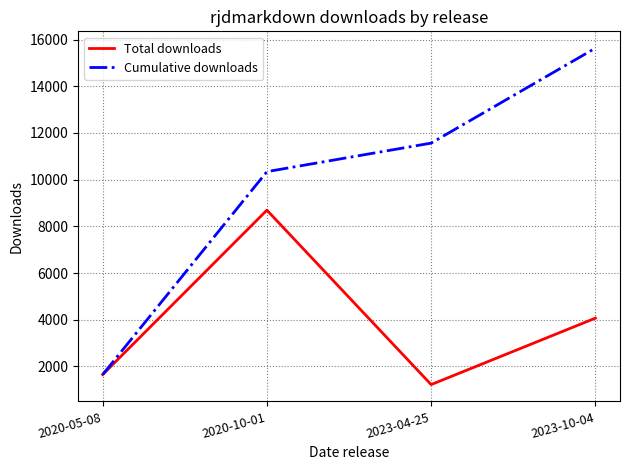

What is the average value of the Cumulative downloads series?

9796